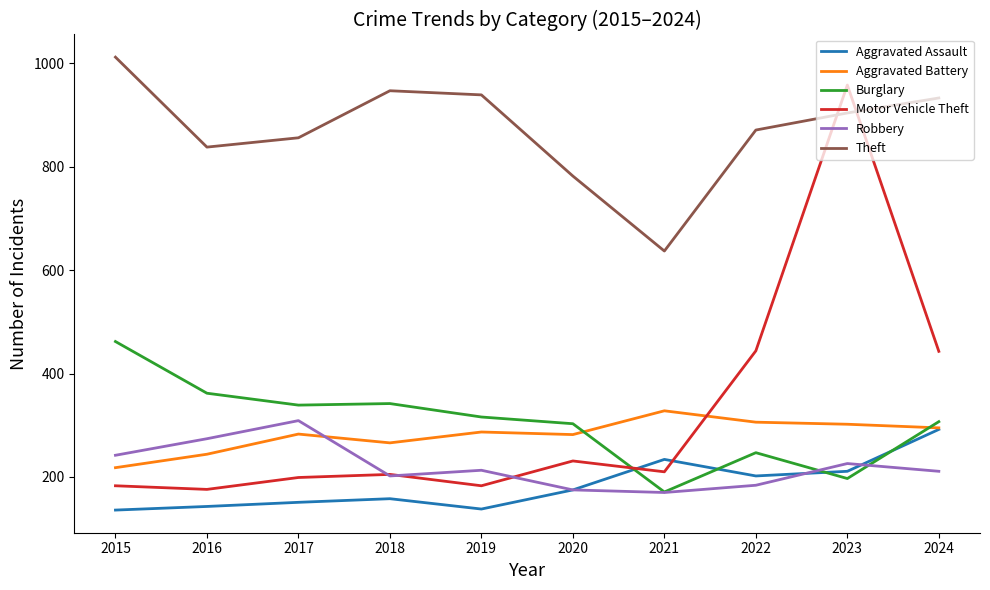

True or false: Theft has a value of 1604 at 2023.

False